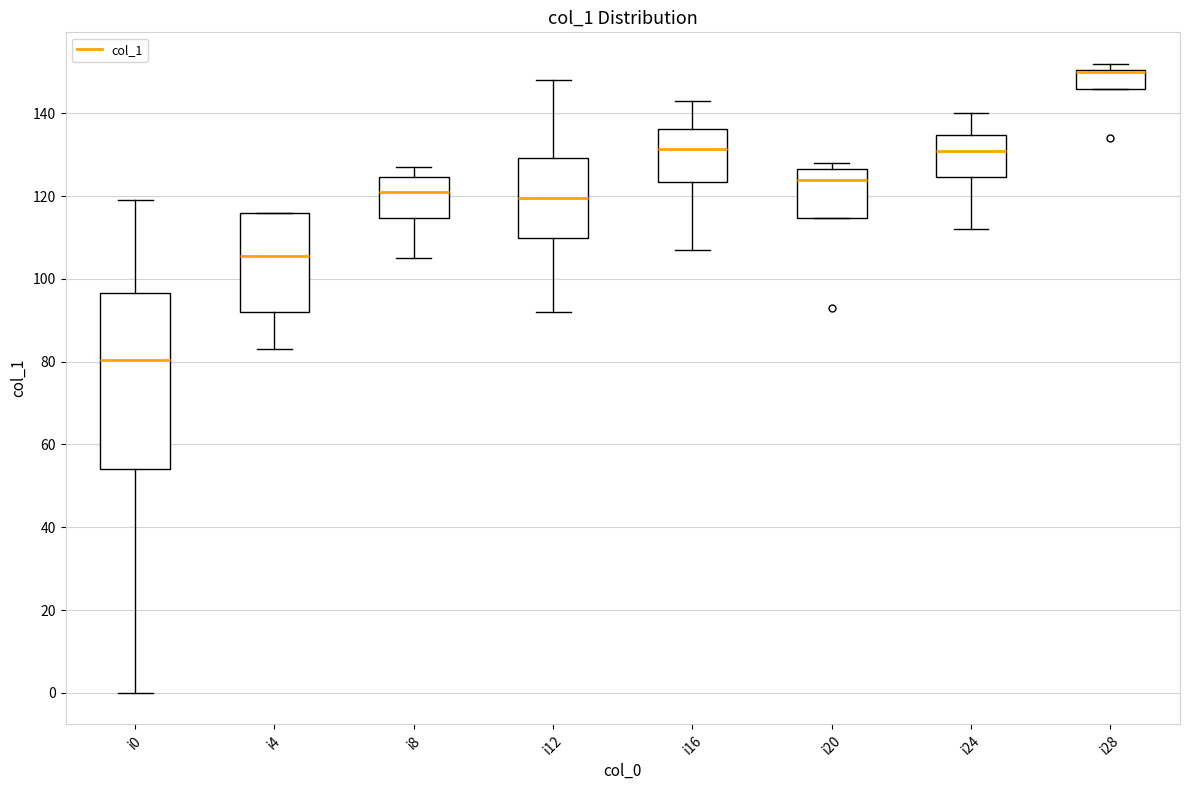

Which box is the tallest, from its lower edge to its upper edge?

i0